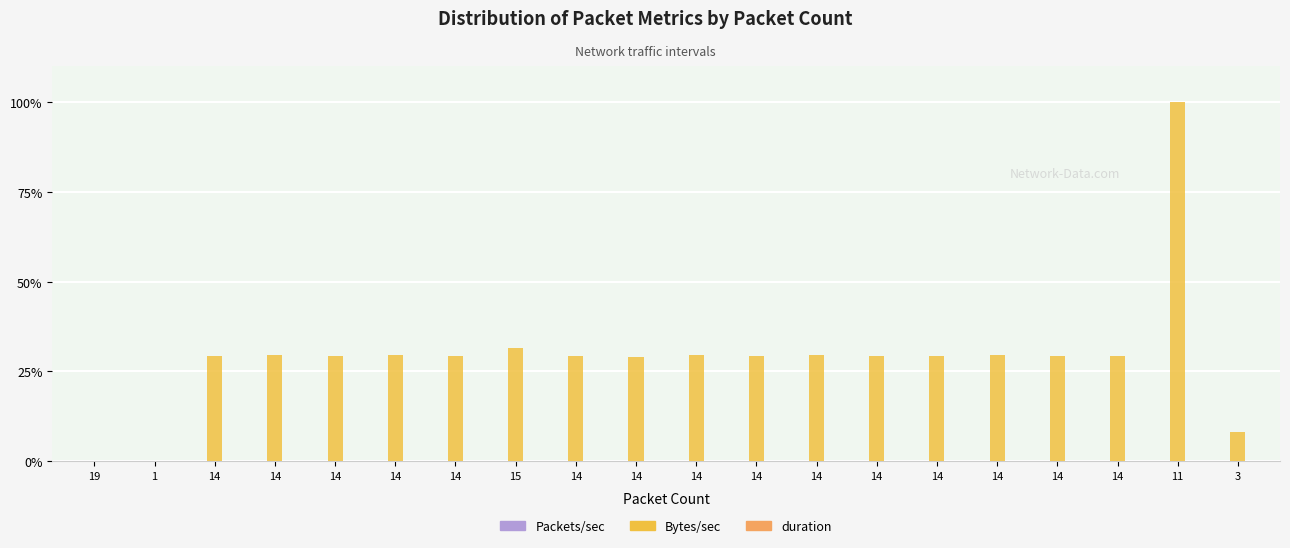

What is the difference between the highest and lowest values at 14?

29.4